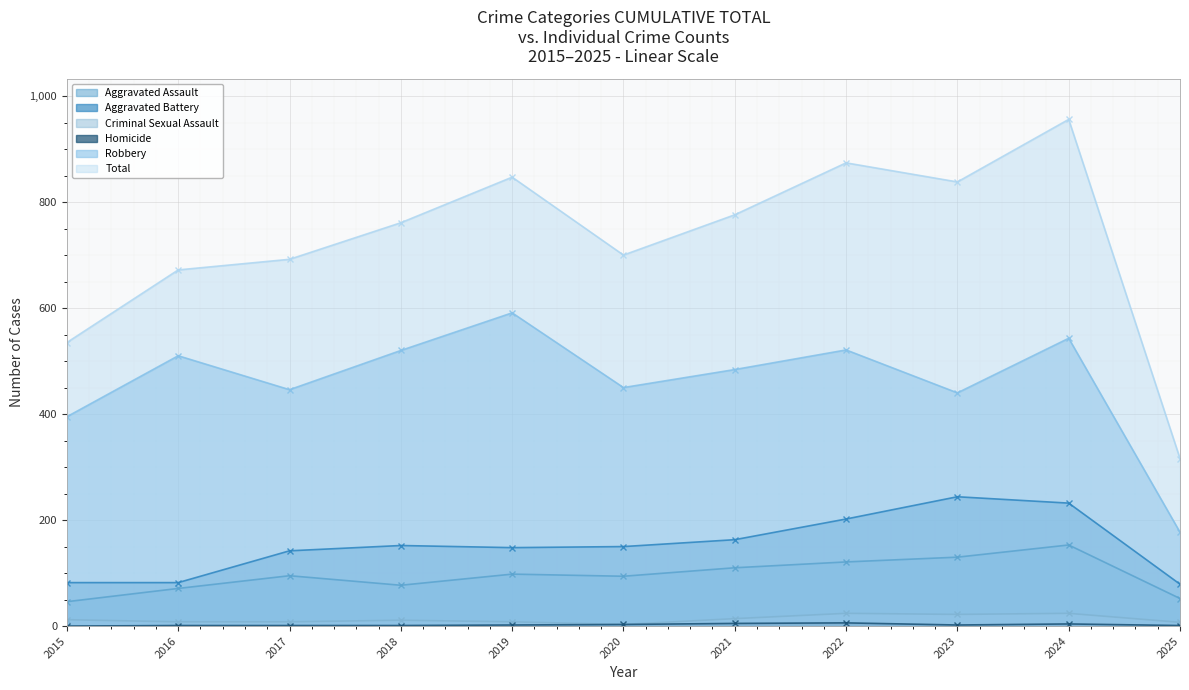

What is the value of the Aggravated Battery point at the 9th from the left?

244